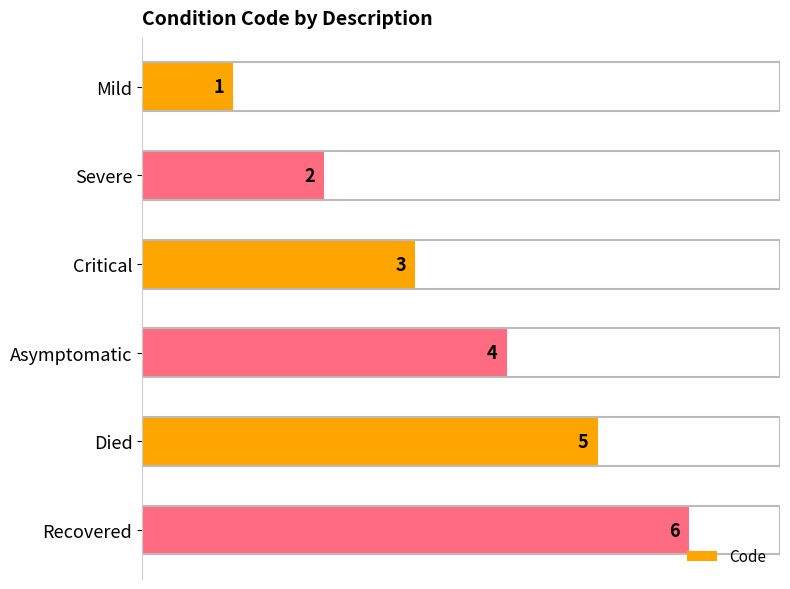

Which label corresponds to the smallest value in the chart?

Mild